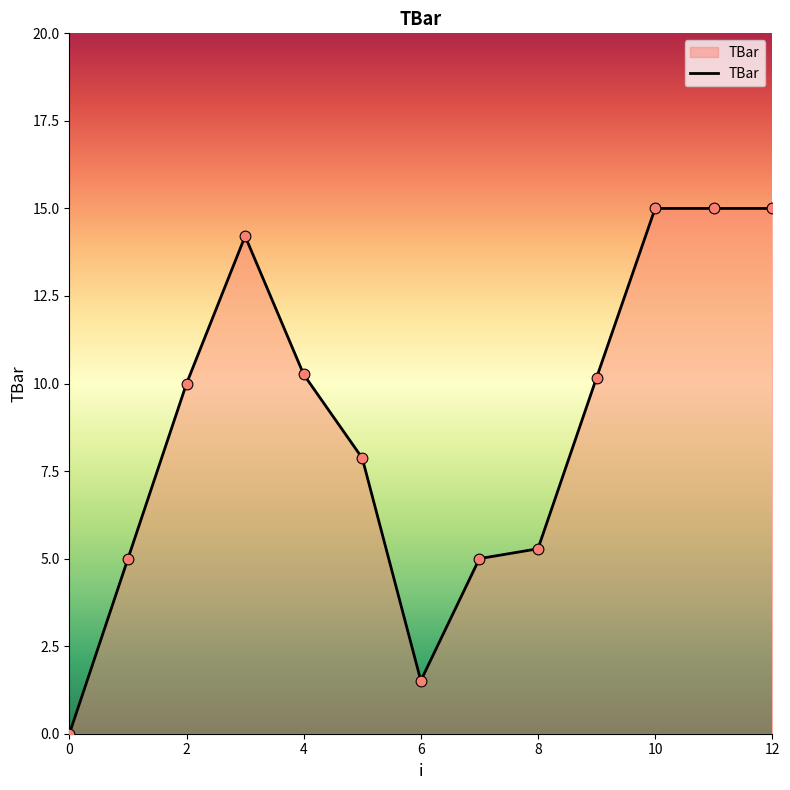

What is the difference between the maximum and minimum values?

15.0